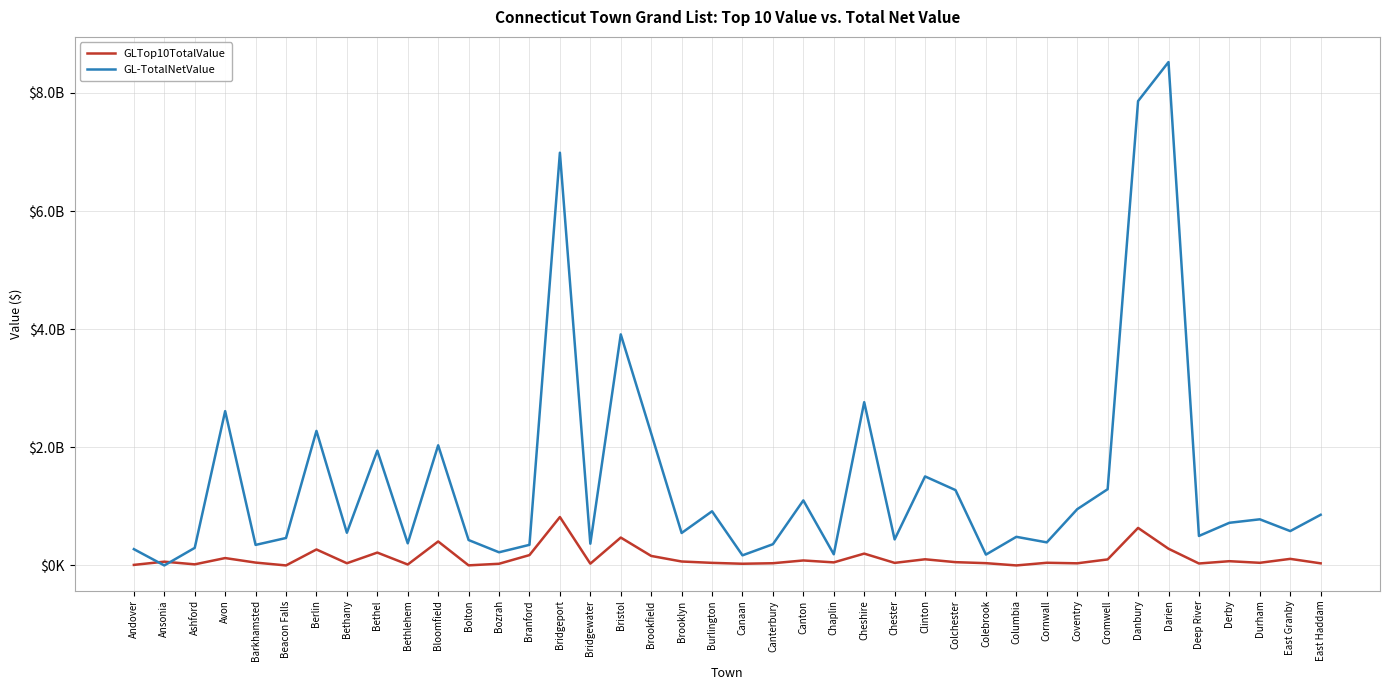

What is the label of the 23rd point from the right?

Brookfield